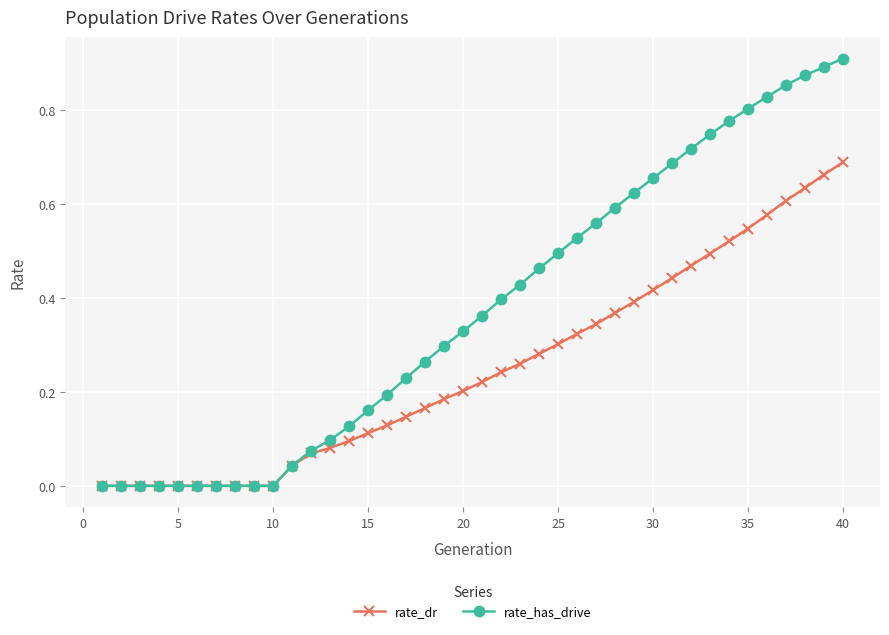

Count the number of data series in this chart.

2